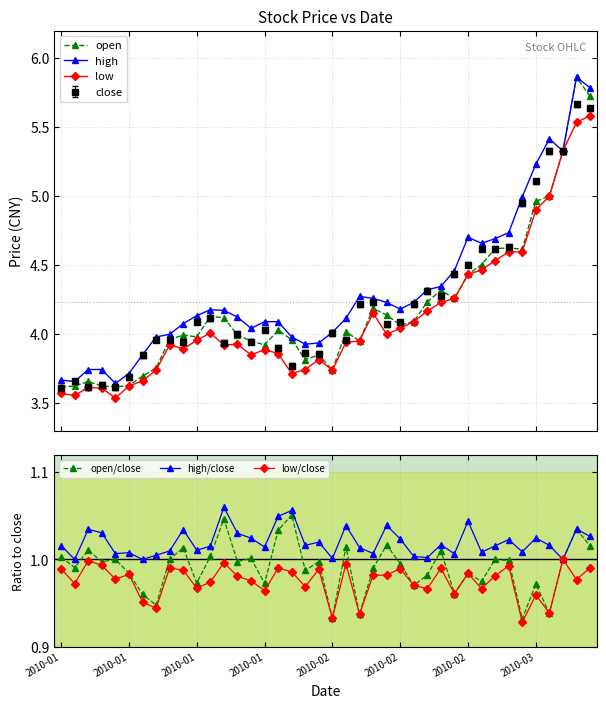

At 23, list the series in order from smallest to largest.

low/close, open/close, high/close, low, open, high